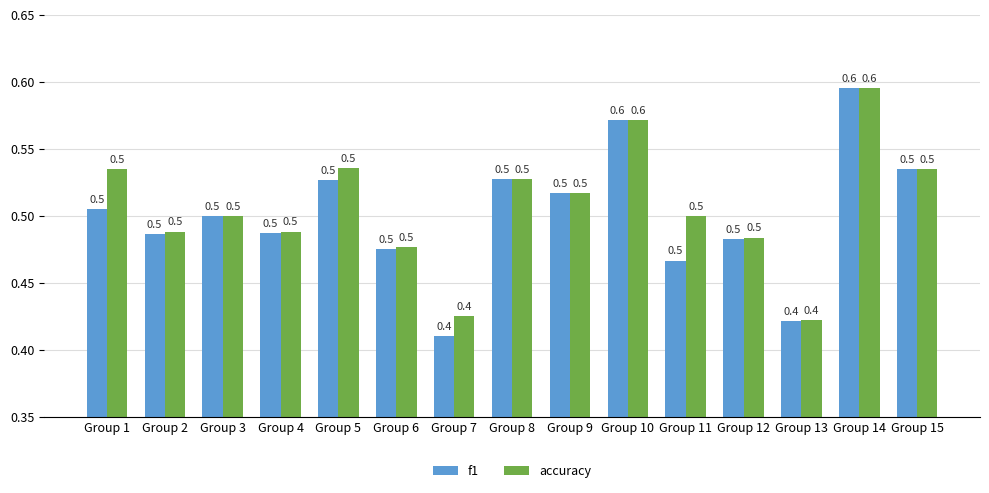

At how many categories does at least one series exceed 0?

15